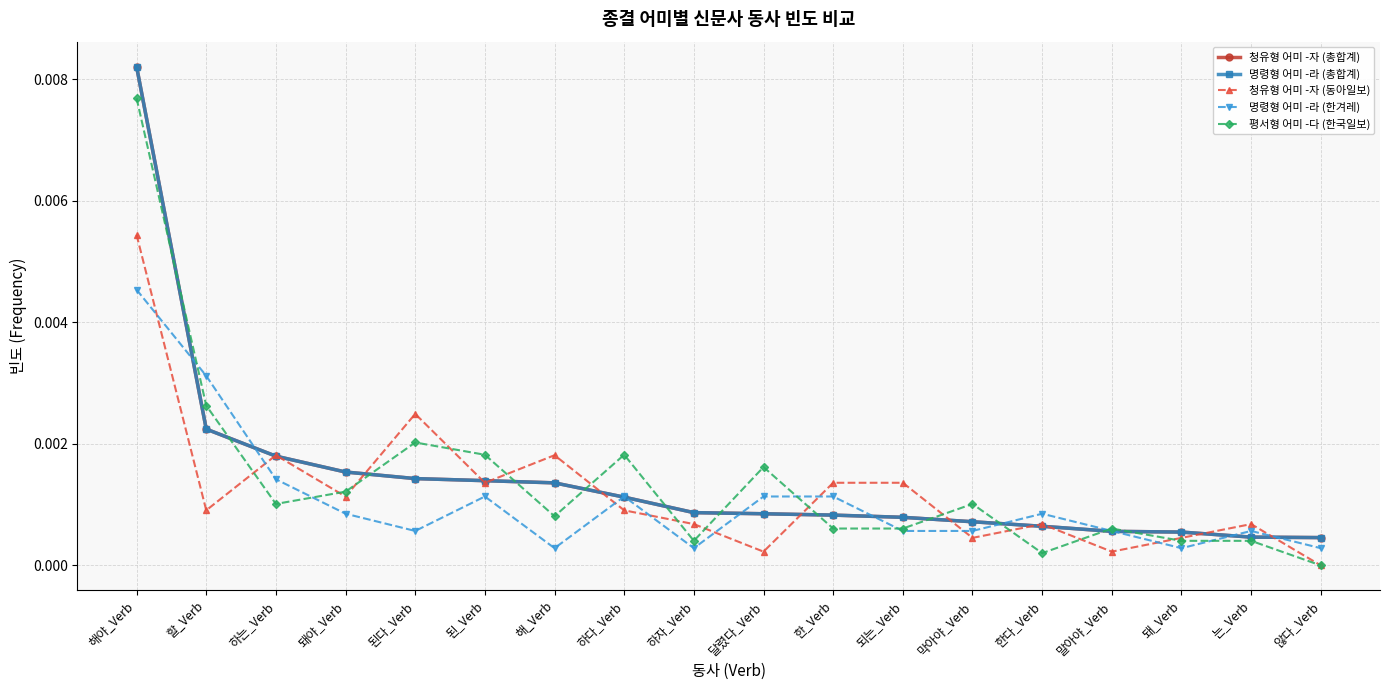

Does the chart have visible grid lines?

Yes